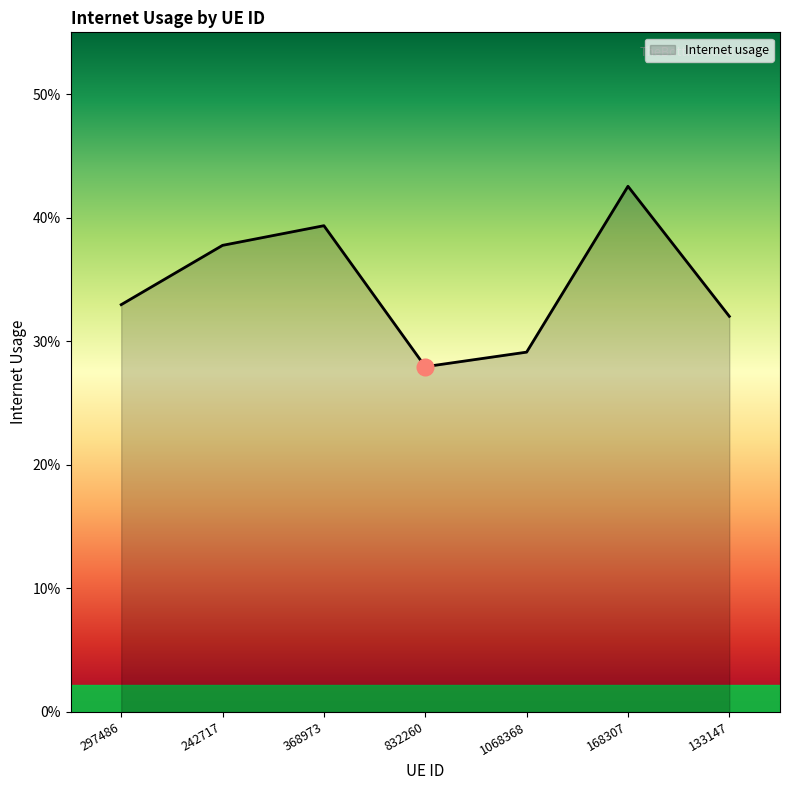

Rank the categories by value from lowest to highest.

832260, 1068368, 133147, 297486, 242717, 368973, 168307